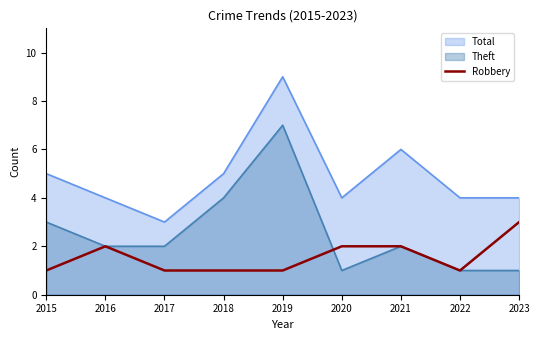

True or false: Robbery and Total cross at least once.

False